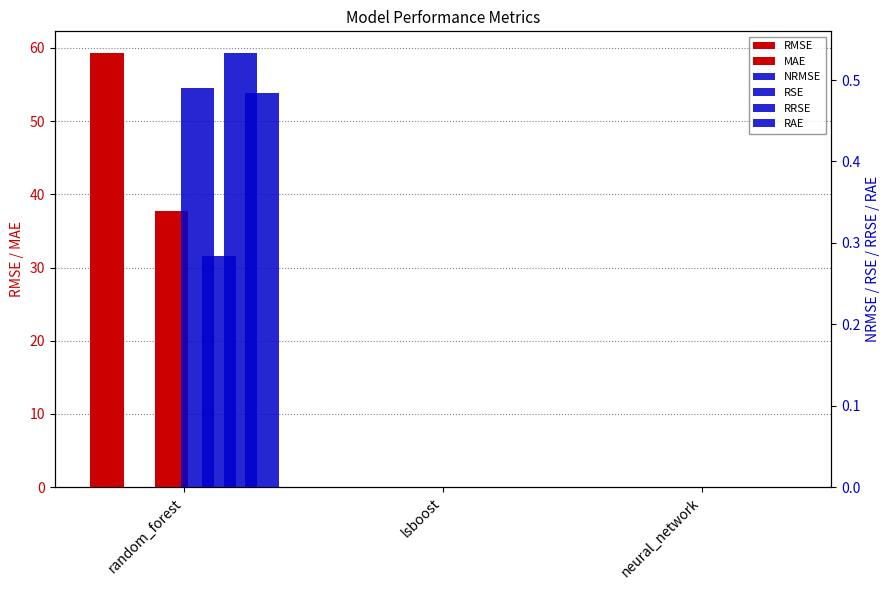

What are all the series names shown in the legend?

RMSE, MAE, NRMSE, RSE, RRSE, RAE